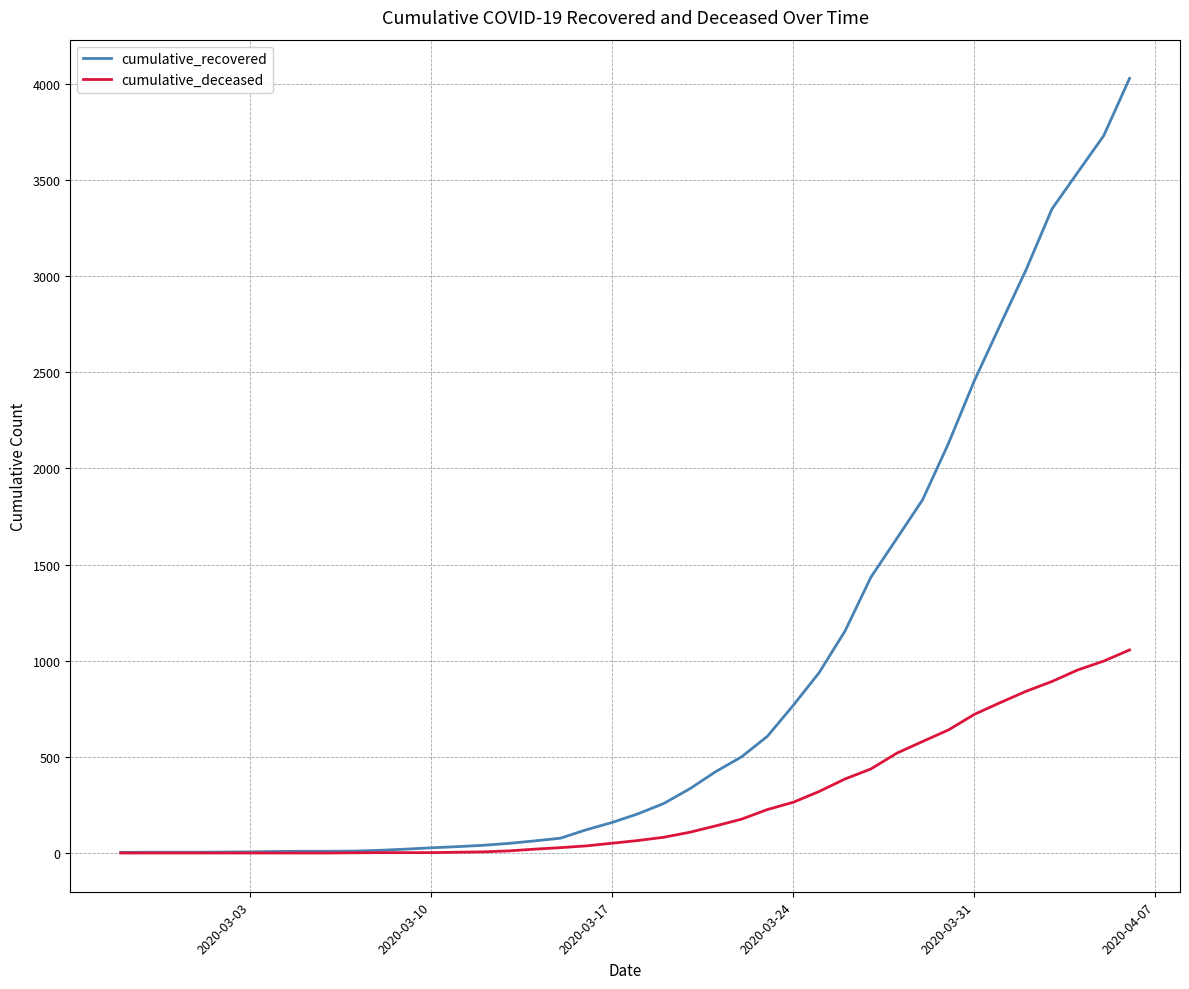

Rank the series by their average value, from lowest to highest.

cumulative_deceased, cumulative_recovered